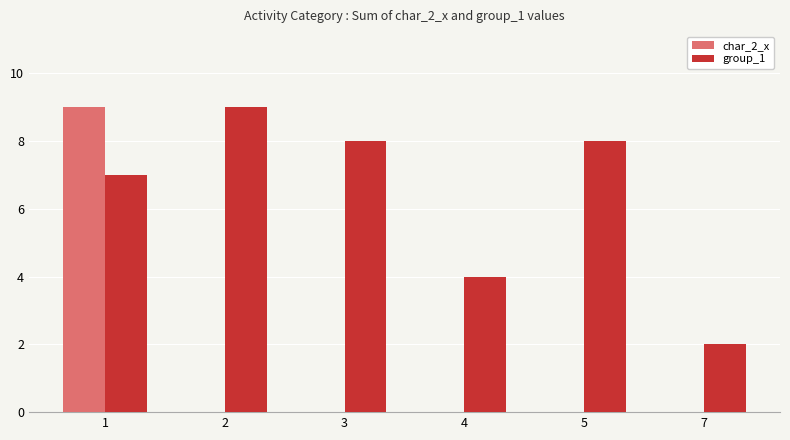

At which category is the sum across all series the highest?

1